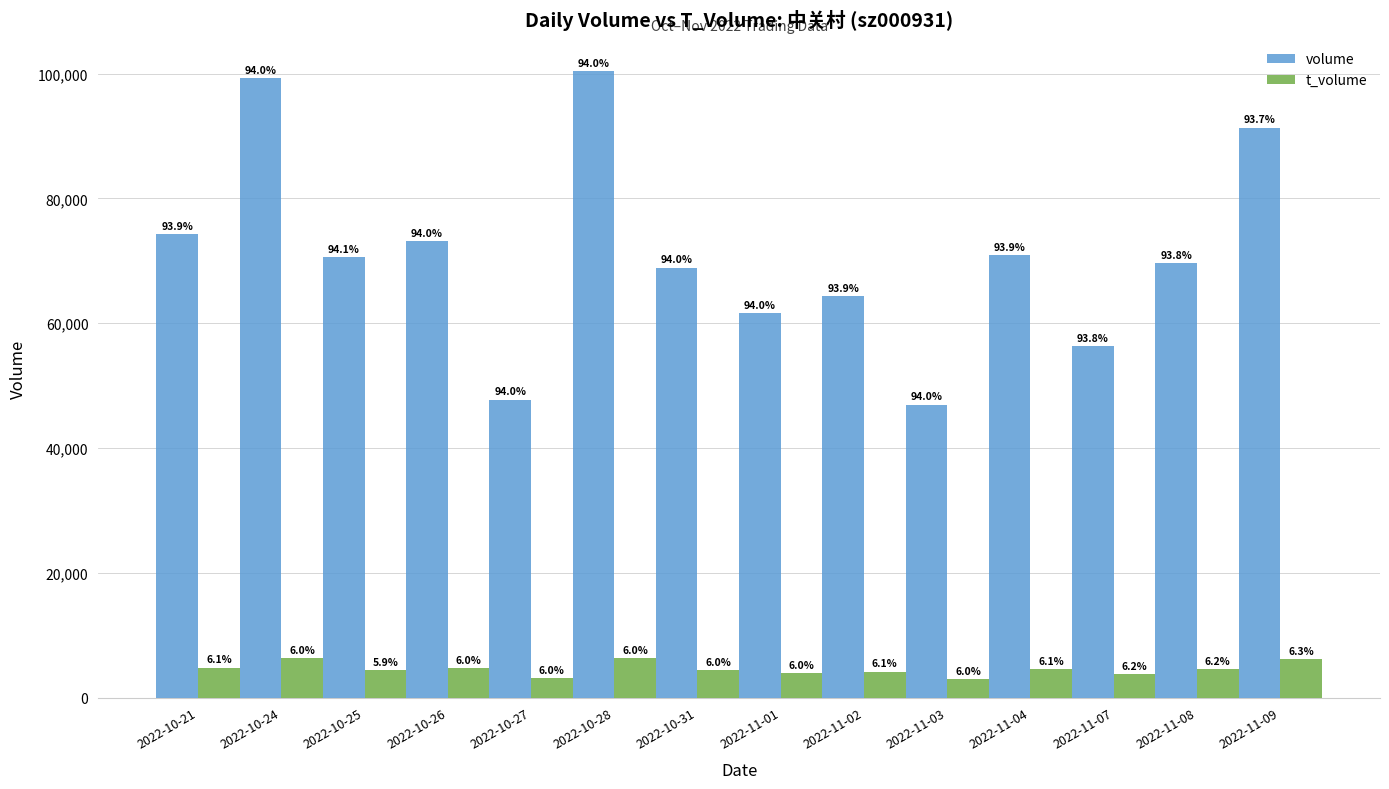

How many bars are there in each group?

2